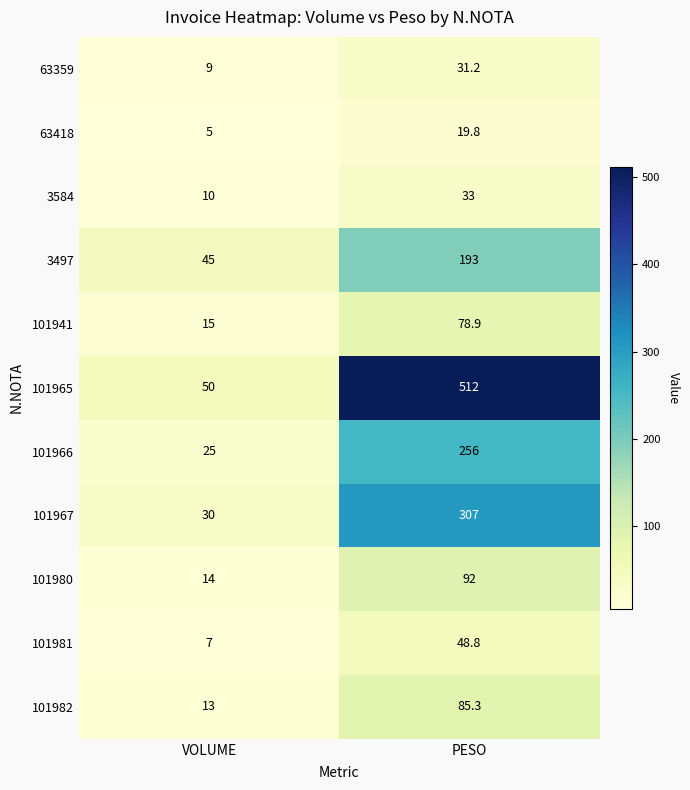

At which label does 101941 first exceed 78?

PESO